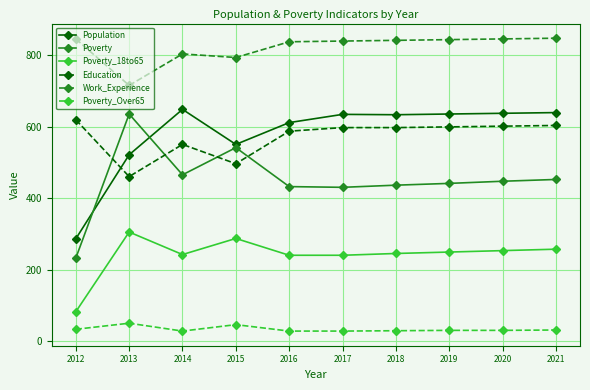

Where is Education nearest to the value 540?

2014